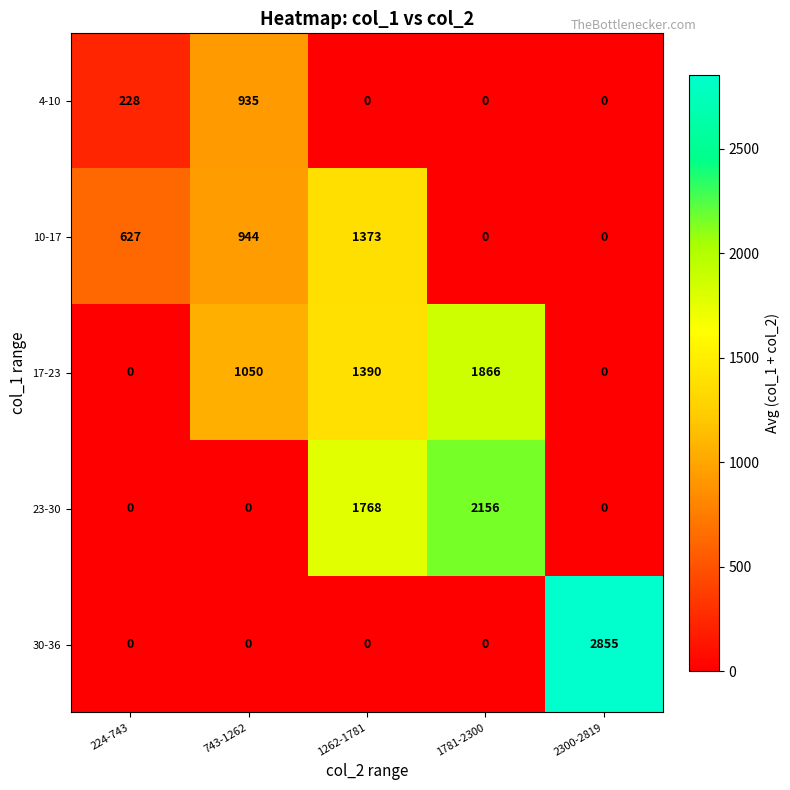

What is the difference between the highest and lowest values at 224-743?

627